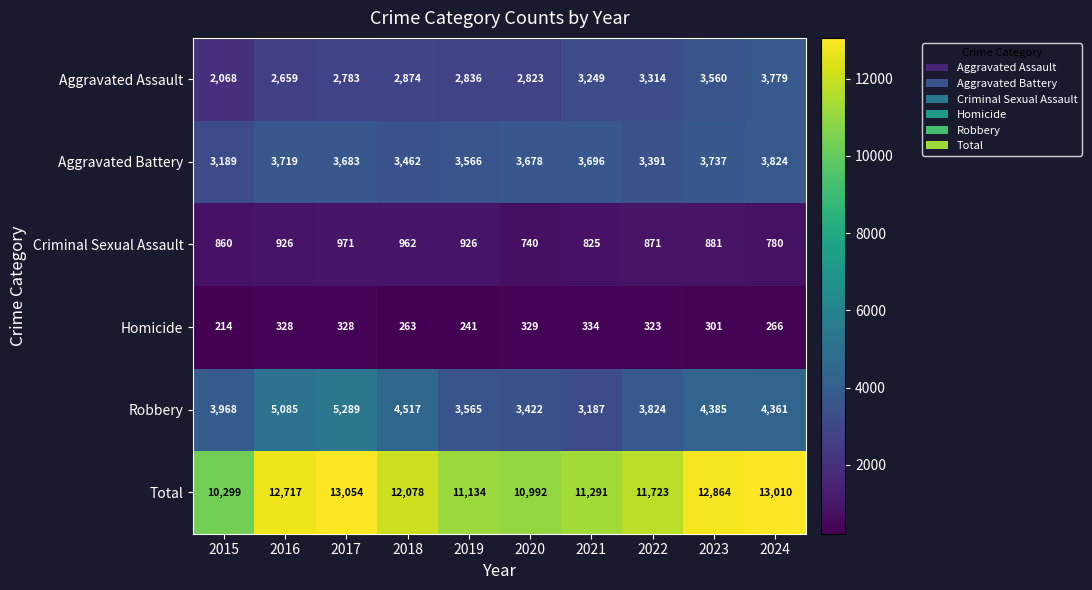

What is the minimum value shown in the chart?

214